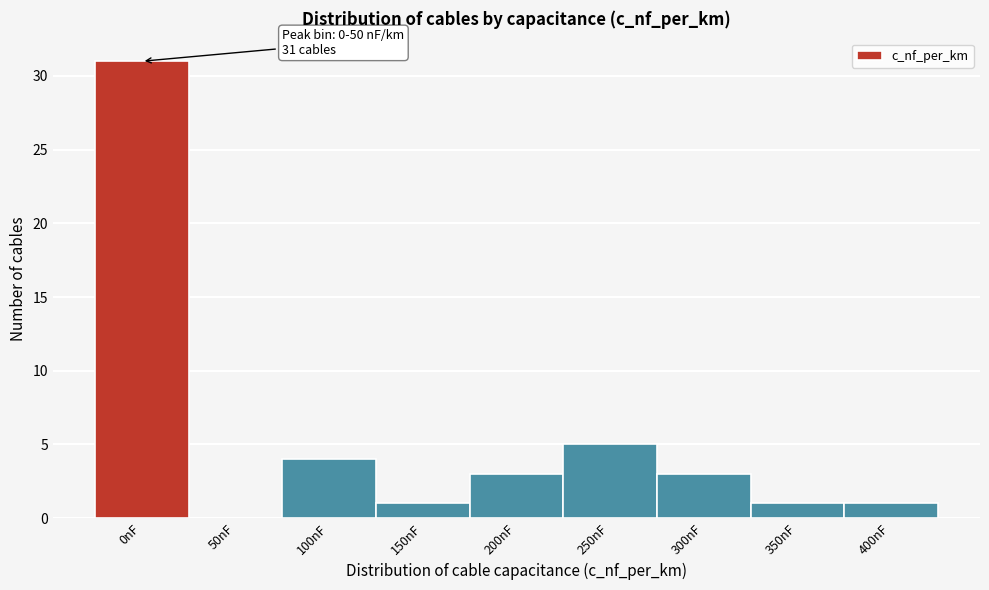

Reading left to right, list all the values displayed in this chart.

0nF=31	50nF=0	100nF=4	150nF=1	200nF=3	250nF=5	300nF=3	350nF=1	400nF=1